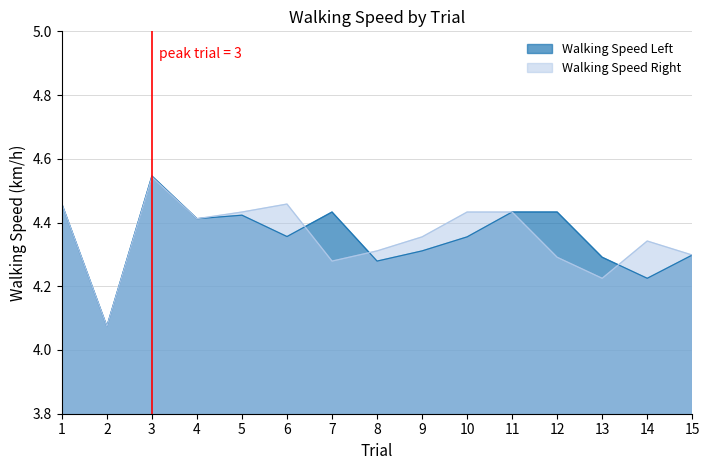

Is the value of Walking Speed Right at 15 greater than the value of Walking Speed Left at 15?

No